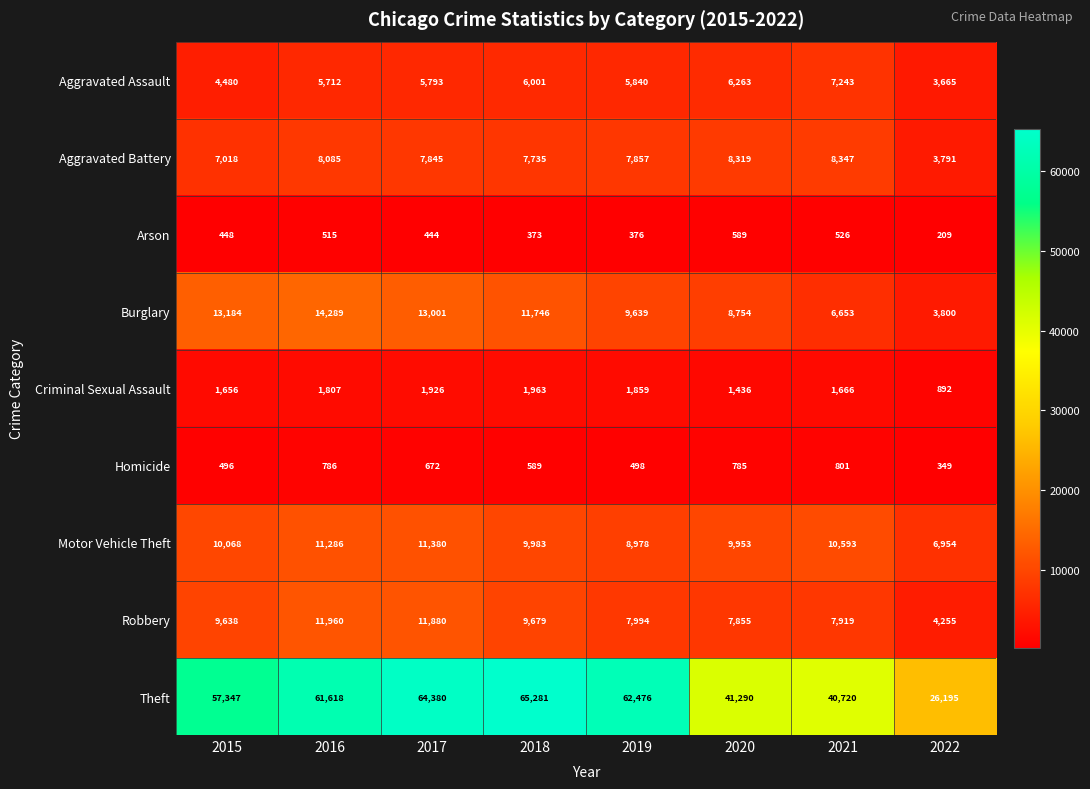

Where does the Aggravated Assault series first go above 5840?

2018